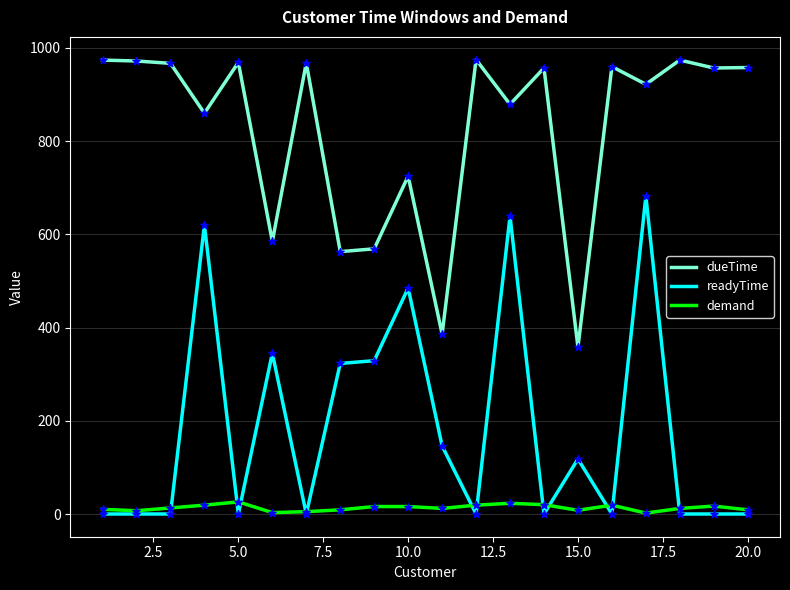

What are all the series names shown in the legend?

dueTime, readyTime, demand